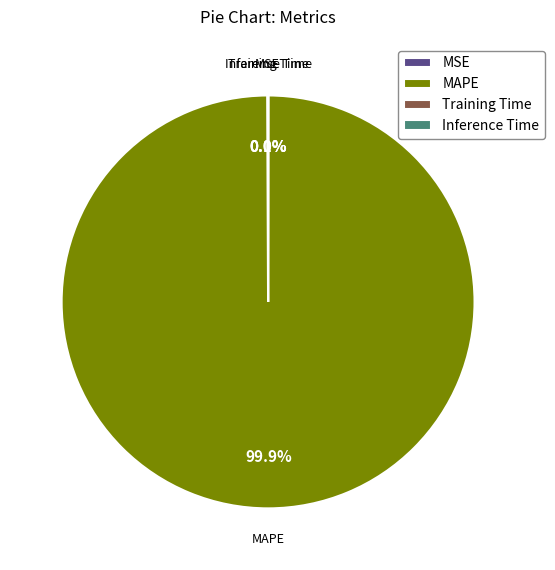

Which category accounts for the majority?

MAPE